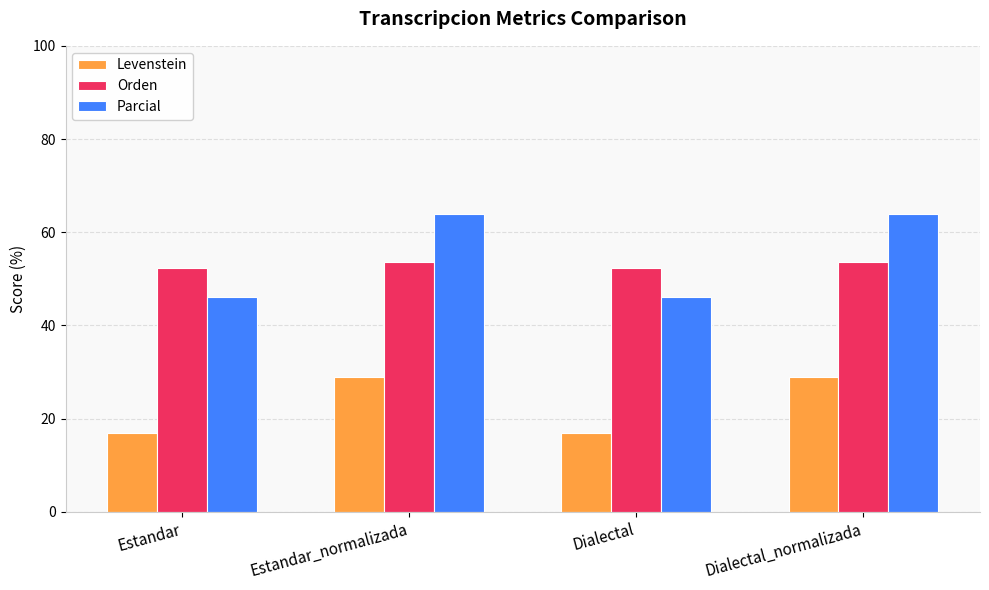

What is the difference between the maximum and second lowest values in the Levenstein series?

12.0